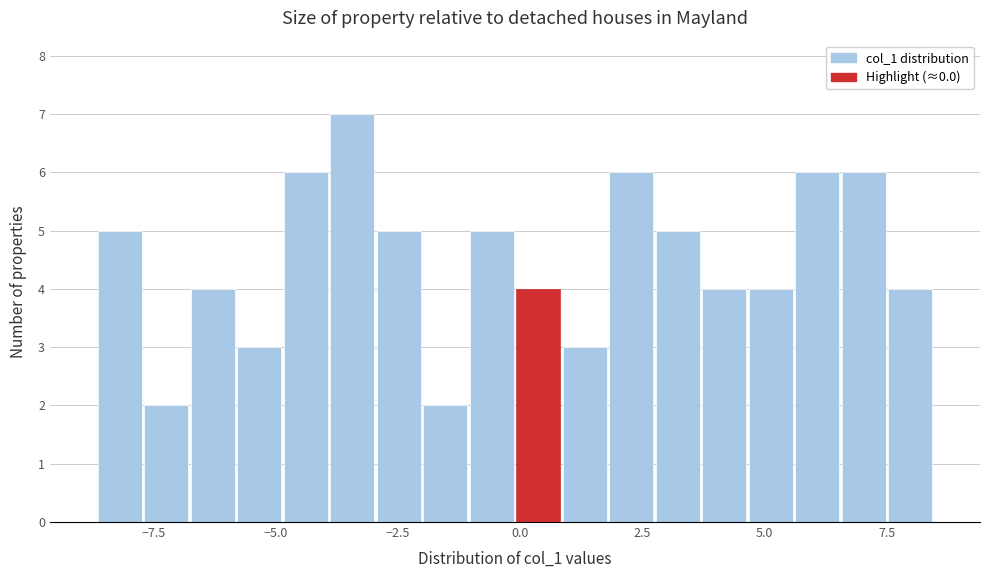

Around what value on the x-axis is the tallest bar? Give the approximate position of its centre, as read against the axis.

-3.5